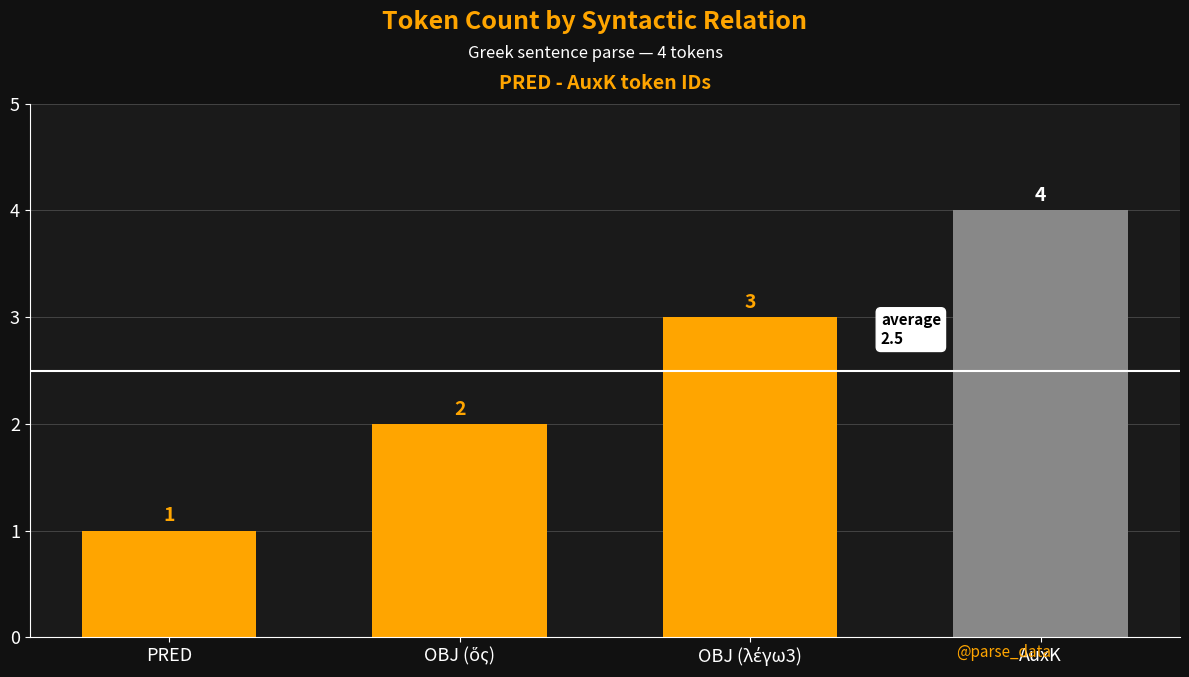

Reading right to left, transcribe all the data shown in this chart.

4	3	2	1